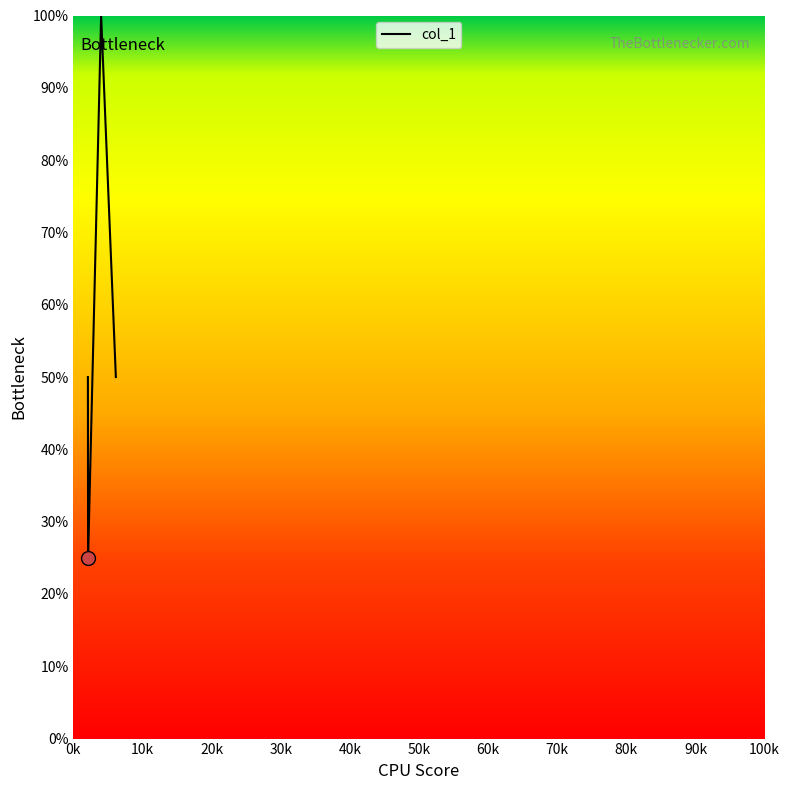

What is the greatest value displayed?

100